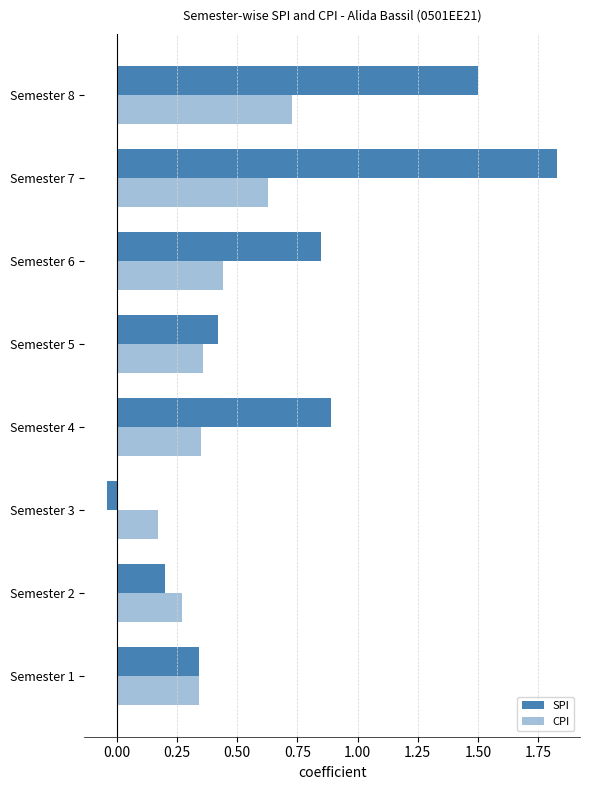

How many positive values does the SPI series have?

7